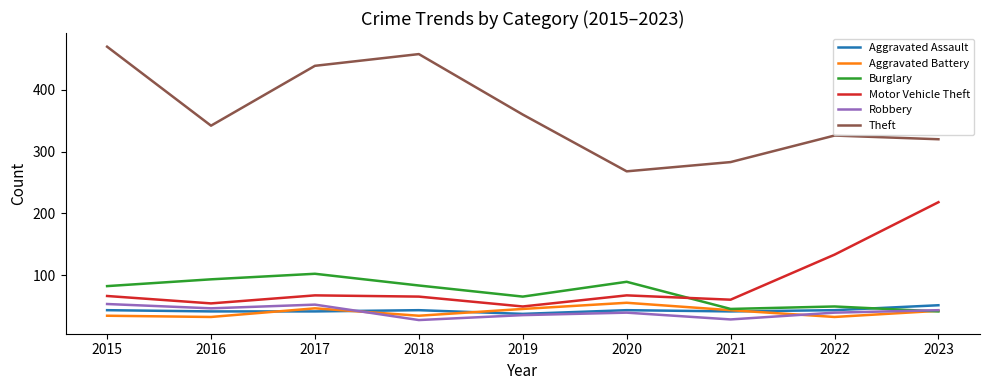

What is the total value across all series at 2019?

591